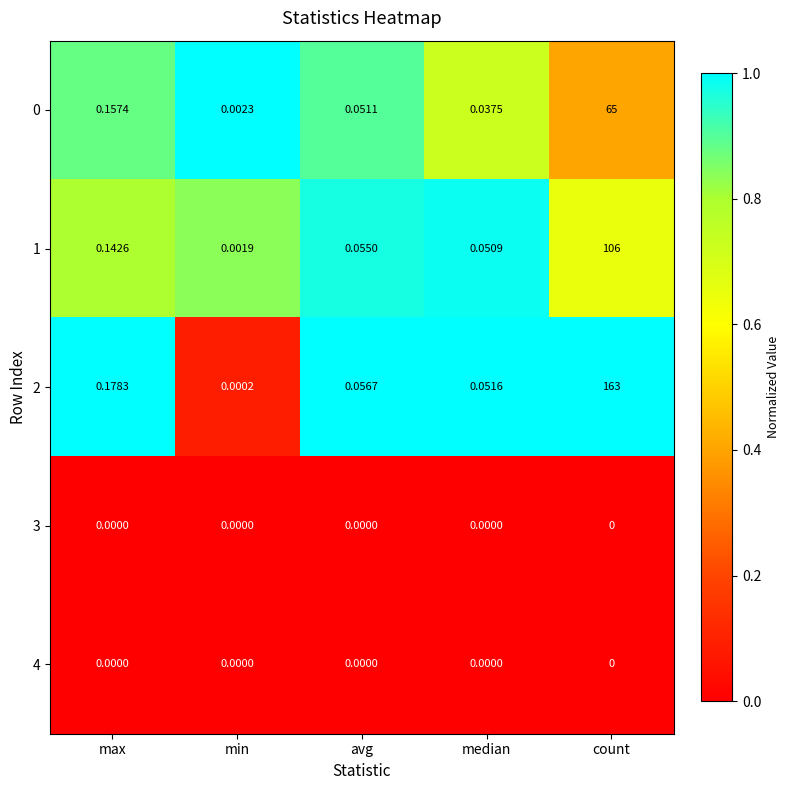

At which category does the chart reach its peak across all series?

count